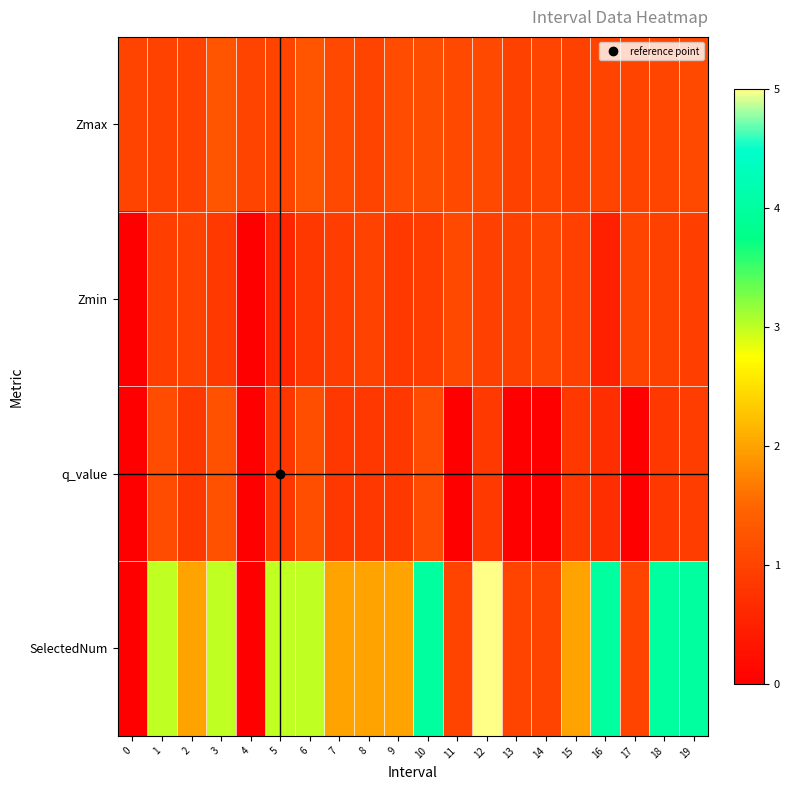

Reading right to left, transcribe all the data shown in this chart.

Zmax: 19=1.1	18=1.0	17=1.0	16=1.0	15=1.0	14=1.0	13=1.0	12=1.1	11=1.1	10=1.1	9=1.1	8=1.0	7=1.1	6=1.2	5=1.0	4=1.0	3=1.2	2=1.0	1=1.0	0=1.0
Zmin: 19=0.9	18=1.0	17=1.0	16=0.5	15=0.9	14=1.0	13=1.0	12=0.9	11=1.1	10=0.9	9=0.8	8=1.0	7=0.9	6=0.8	5=0.6	4=0.0	3=0.9	2=1.0	1=0.9	0=0.0
q_value: 19=0.9	18=0.8	17=0.0	16=0.7	15=0.8	14=0.0	13=0.0	12=0.8	11=0.0	10=1.1	9=0.8	8=0.8	7=0.8	6=1.2	5=0.8	4=0.0	3=1.2	2=0.8	1=1.1	0=0.0
SelectedNum: 19=4.0	18=4.0	17=1.0	16=4.0	15=2.0	14=1.0	13=1.0	12=5.0	11=1.0	10=4.0	9=2.0	8=2.0	7=2.0	6=3.0	5=3.0	4=0.0	3=3.0	2=2.0	1=3.0	0=0.0